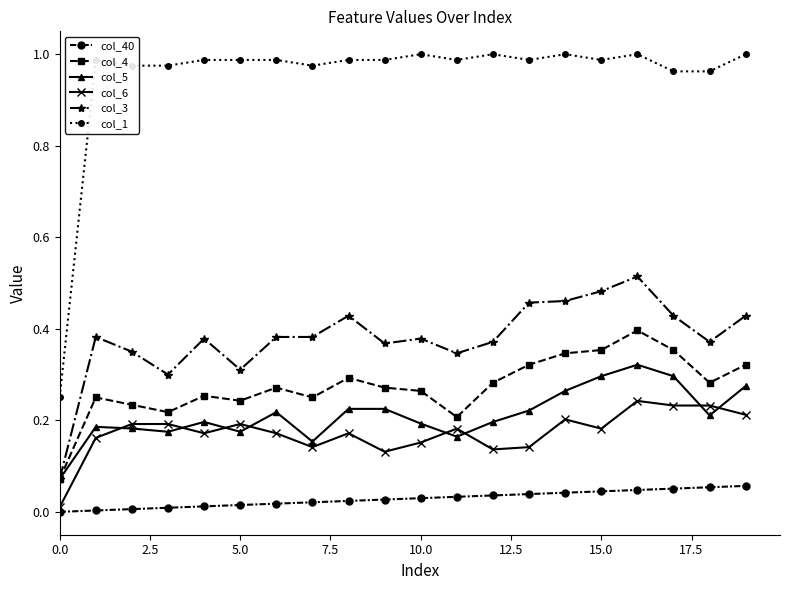

True or false: col_1 has more than 2 points higher than both neighbors.

True